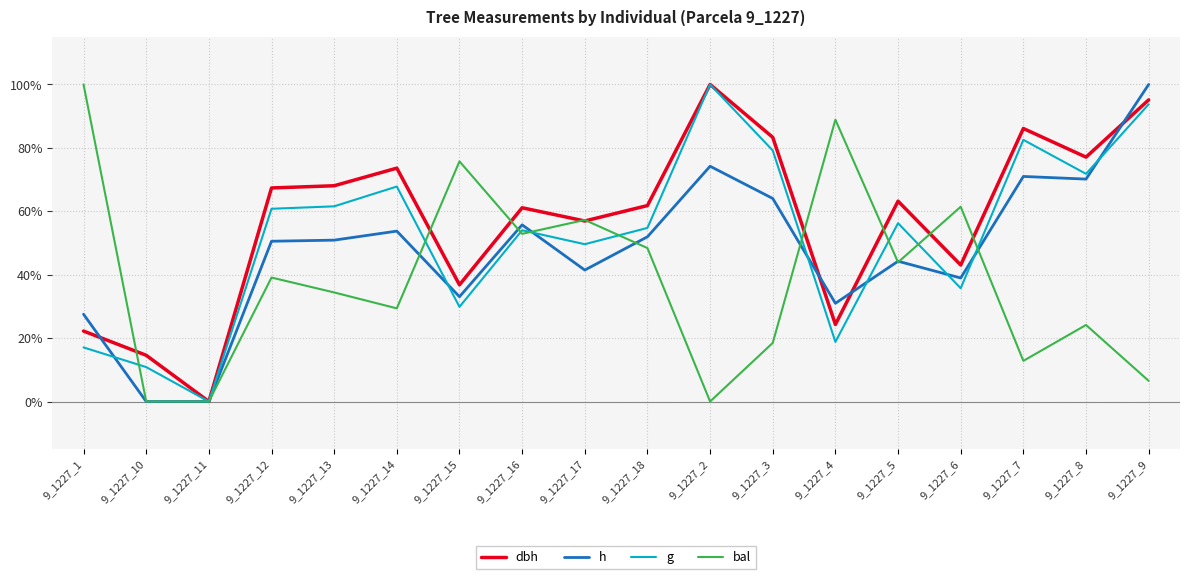

Reading left to right, what are all the values shown in this chart?

dbh: 0.2	0.1	0.0	0.7	0.7	0.7	0.4	0.6	0.6	0.6	1.0	0.8	0.2	0.6	0.4	0.9	0.8	1.0
h: 0.3	0.0	0.0	0.5	0.5	0.5	0.3	0.6	0.4	0.5	0.7	0.6	0.3	0.4	0.4	0.7	0.7	1.0
g: 0.2	0.1	0.0	0.6	0.6	0.7	0.3	0.5	0.5	0.5	1.0	0.8	0.2	0.6	0.4	0.8	0.7	0.9
bal: 1.0	0.0	0.0	0.4	0.3	0.3	0.8	0.5	0.6	0.5	0.0	0.2	0.9	0.4	0.6	0.1	0.2	0.1